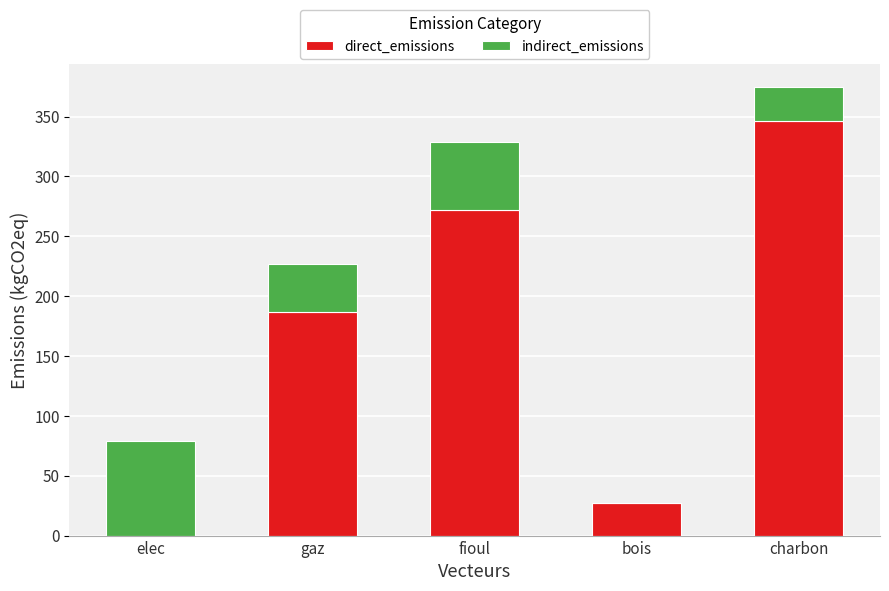

Is it true that direct_emissions equals 187.0 at gaz?

True